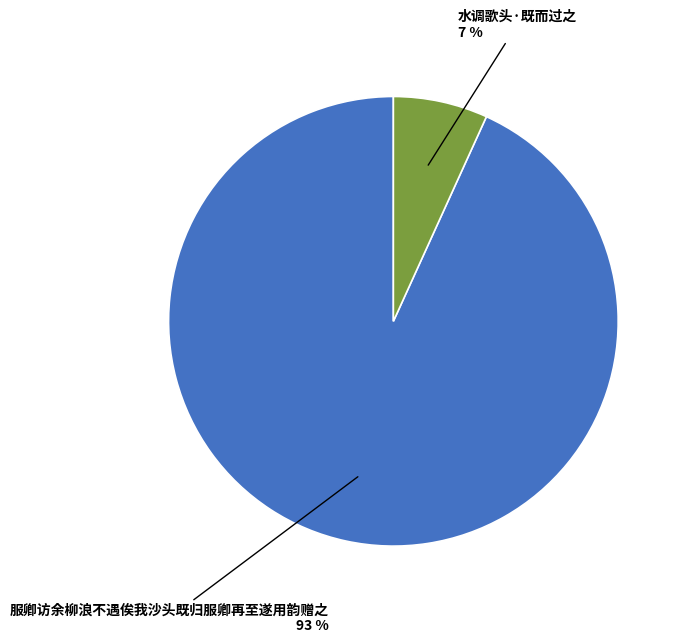

Count the number of slices in the pie.

2